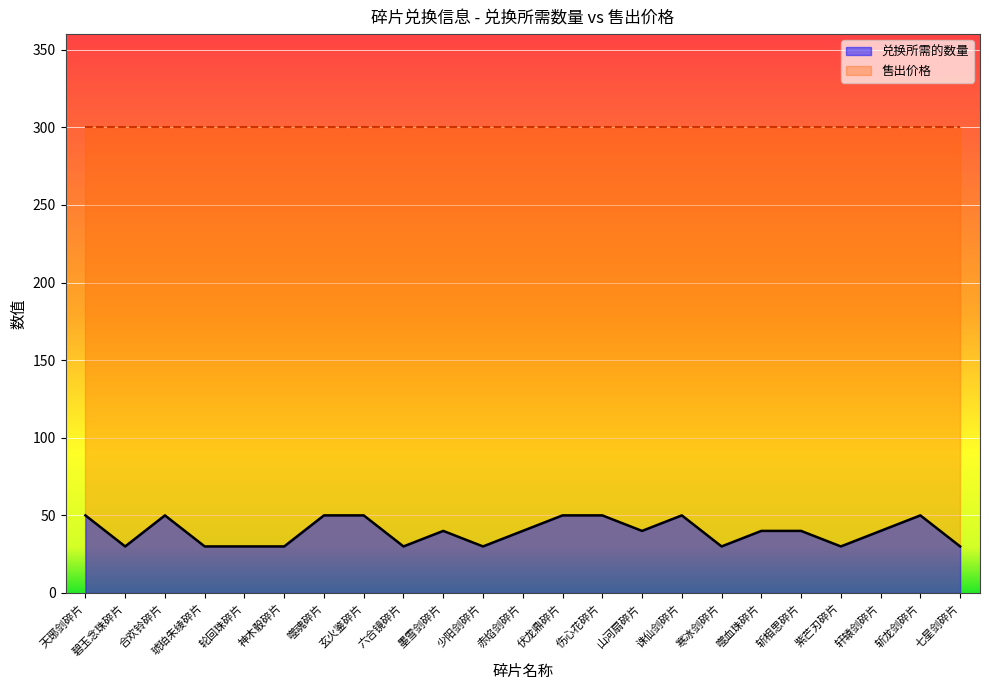

Does the chart display data point markers on the line(s)?

No